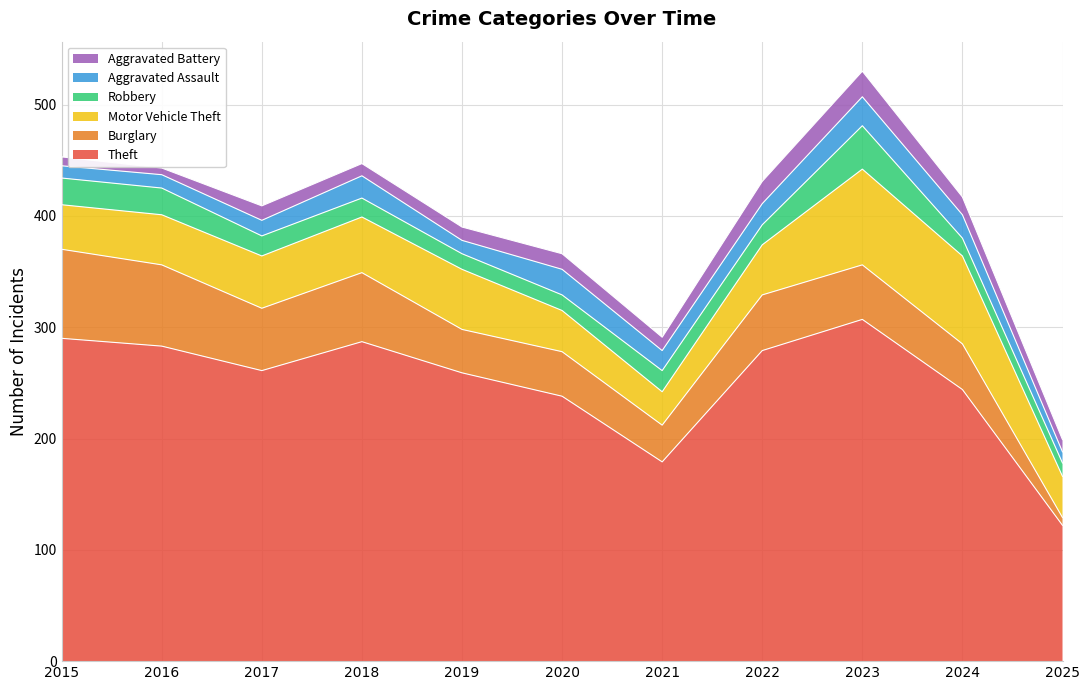

In Aggravated Assault, how many points are higher than both neighbors (excluding endpoints)?

3